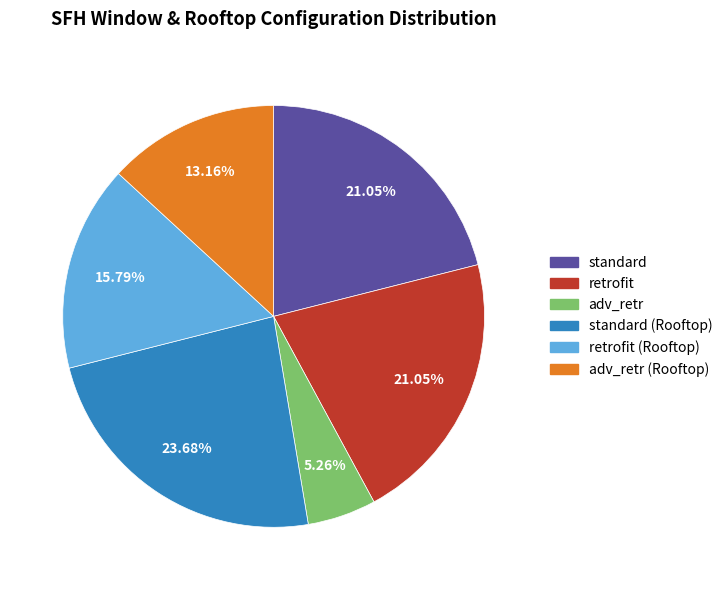

Count the number of slices in the pie.

6